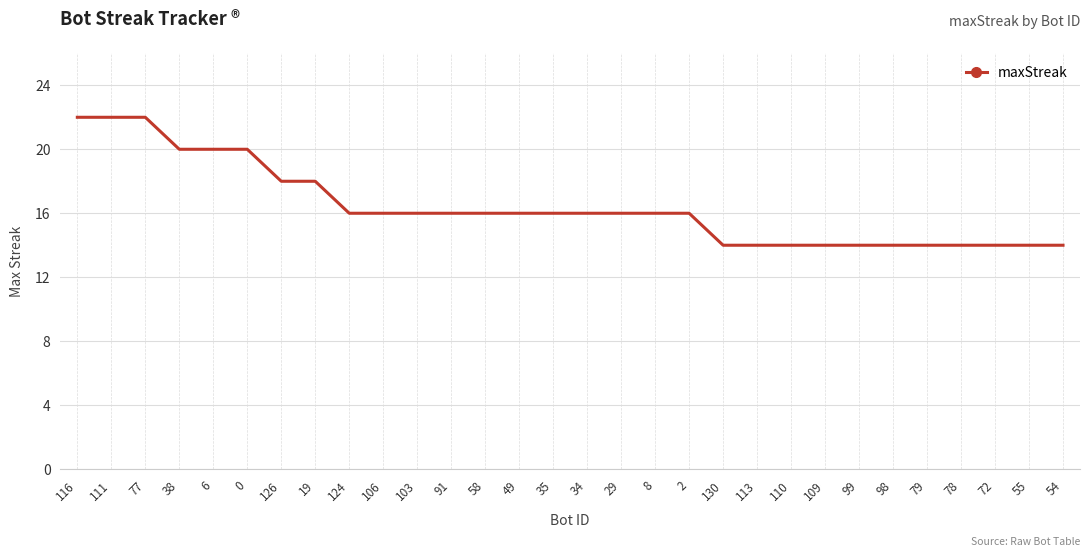

How many series are shown in this chart?

1